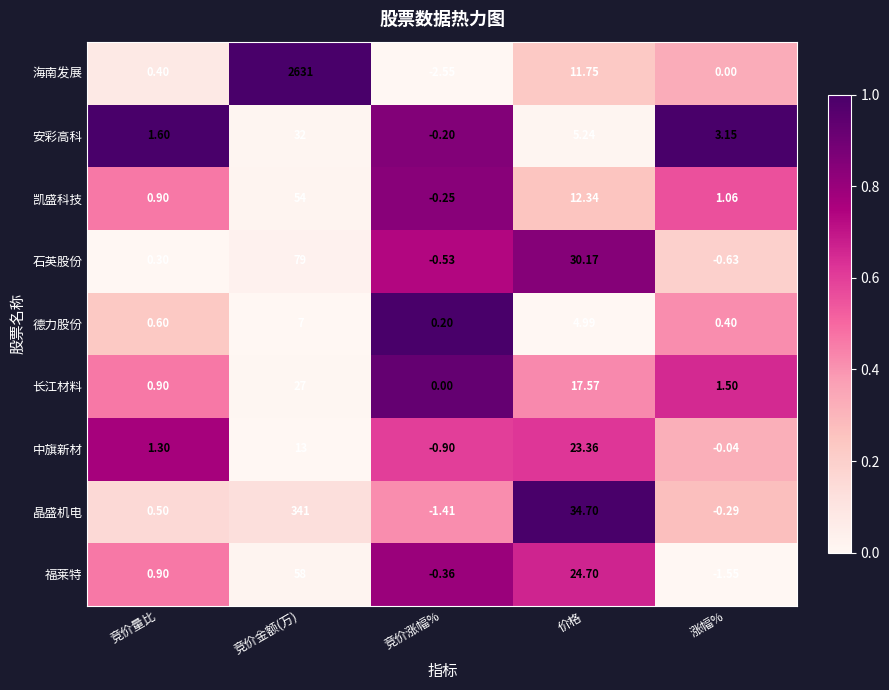

Which series has the largest total across all categories?

海南发展